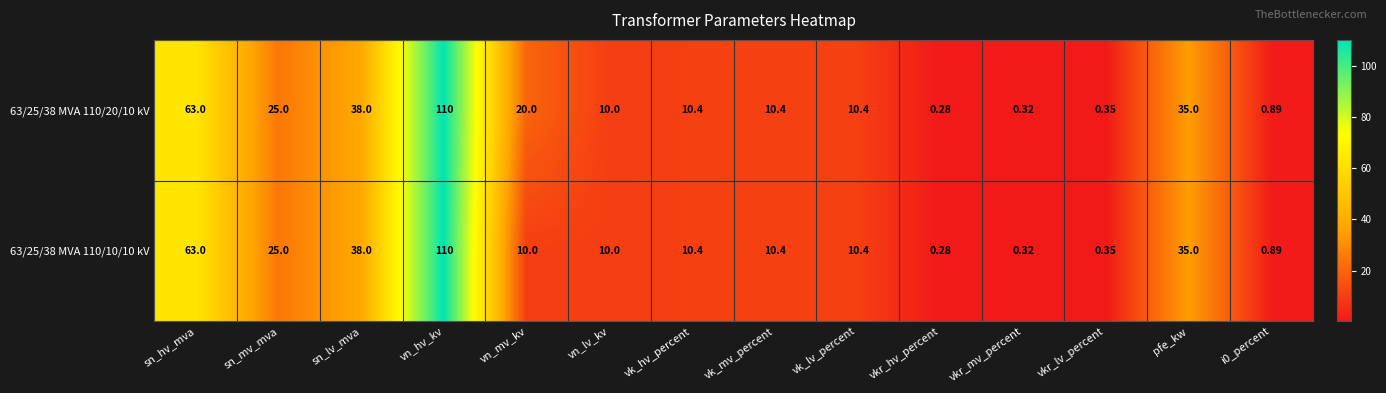

Which category has the highest value across all series?

vn_hv_kv